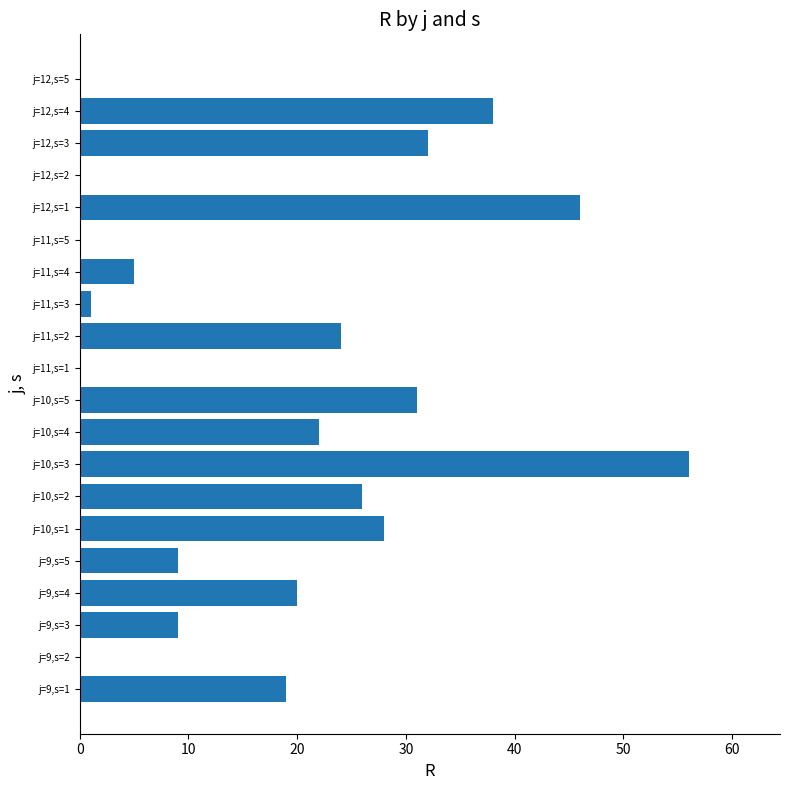

What is the average value?

18